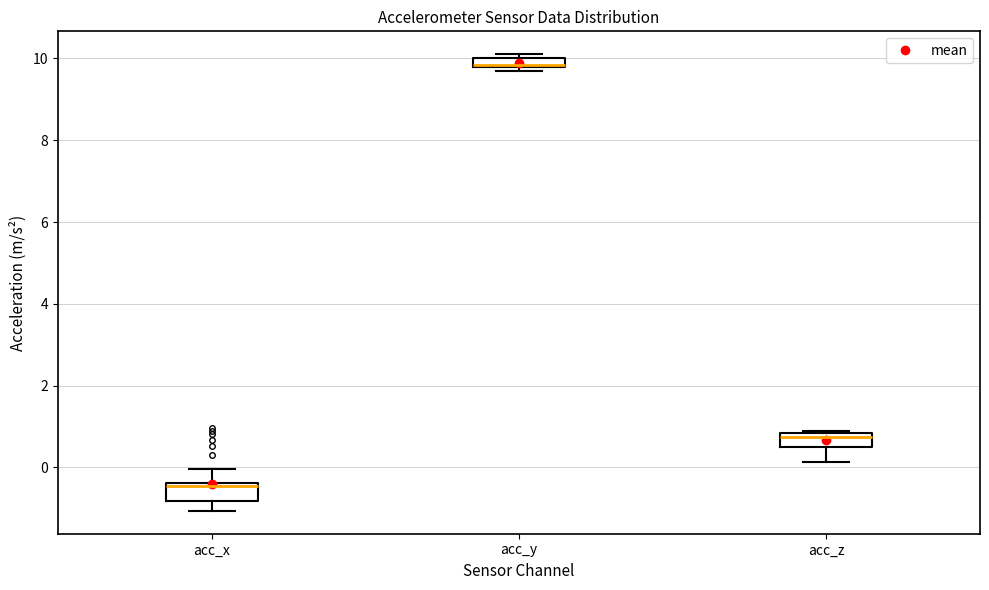

Where is the lower edge of the box for acc_y on the y-axis? The values are not printed on the chart, so give them approximately, as read against the axis.

9.8